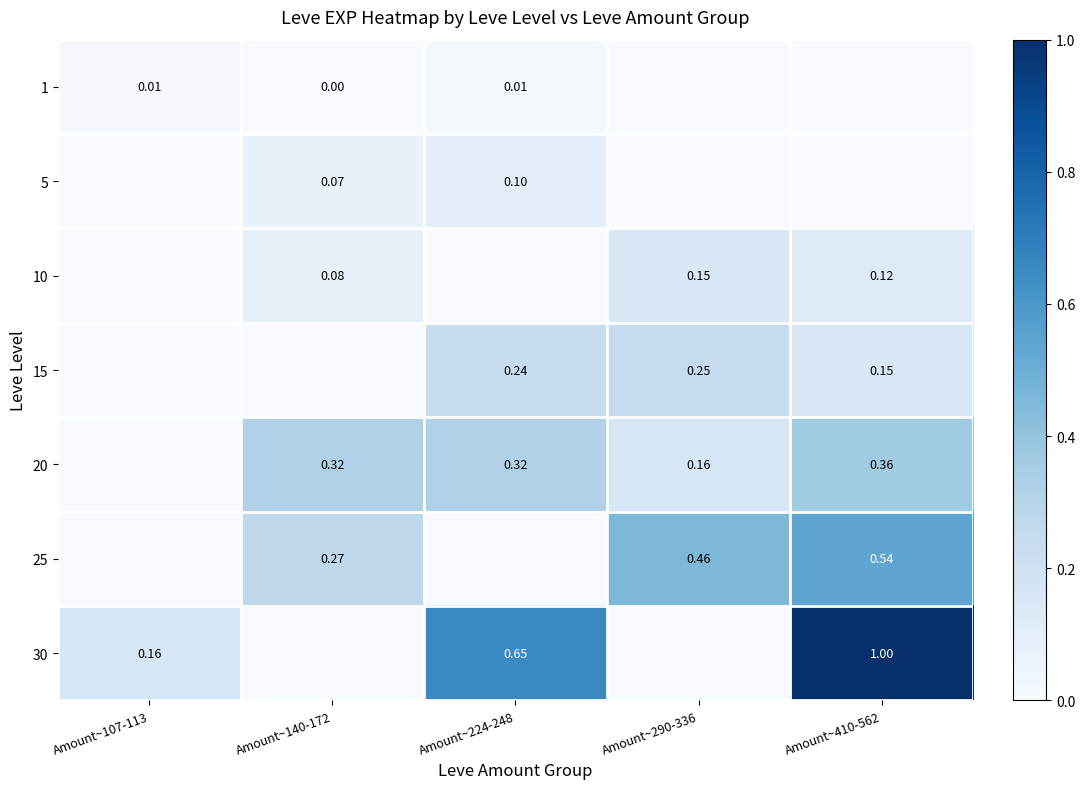

Between Amount~107-113 and Amount~224-248, which is larger?

Amount~224-248